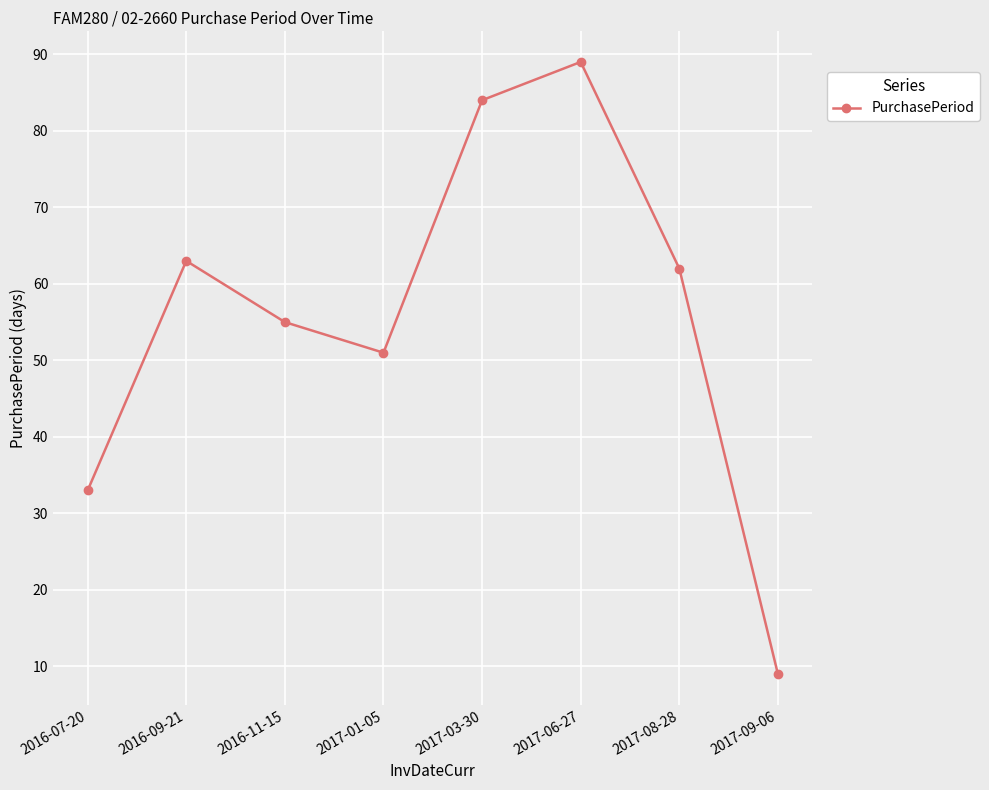

At which category does the chart reach its minimum across all series?

2017-09-06